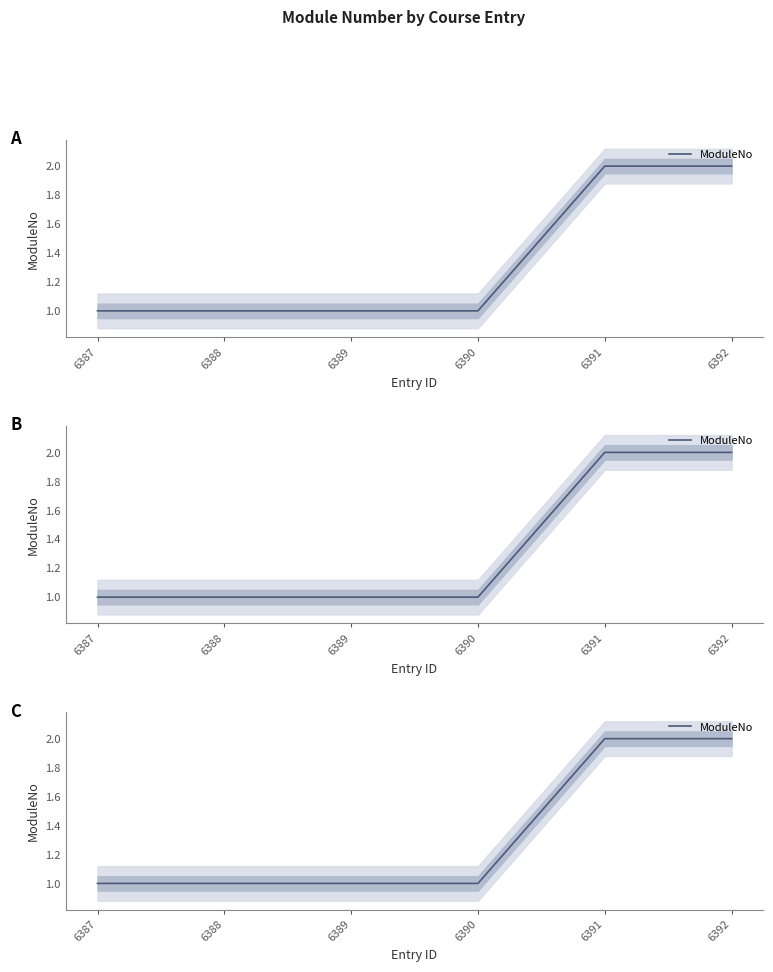

What is the minimum value shown in the chart?

1